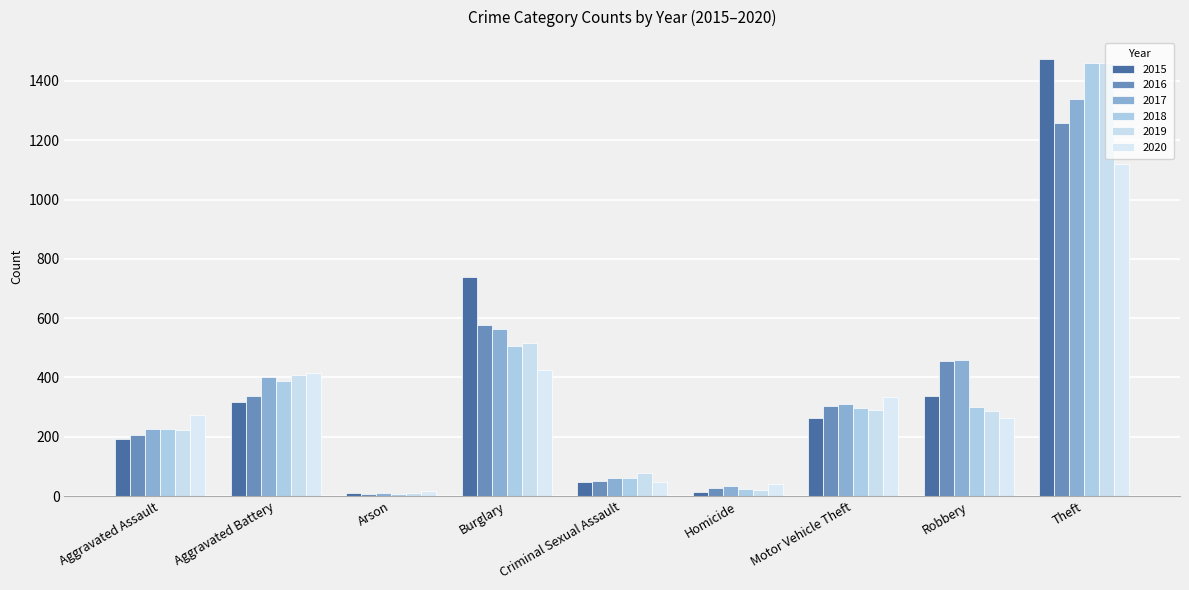

At which category is the sum across all series the highest?

Theft